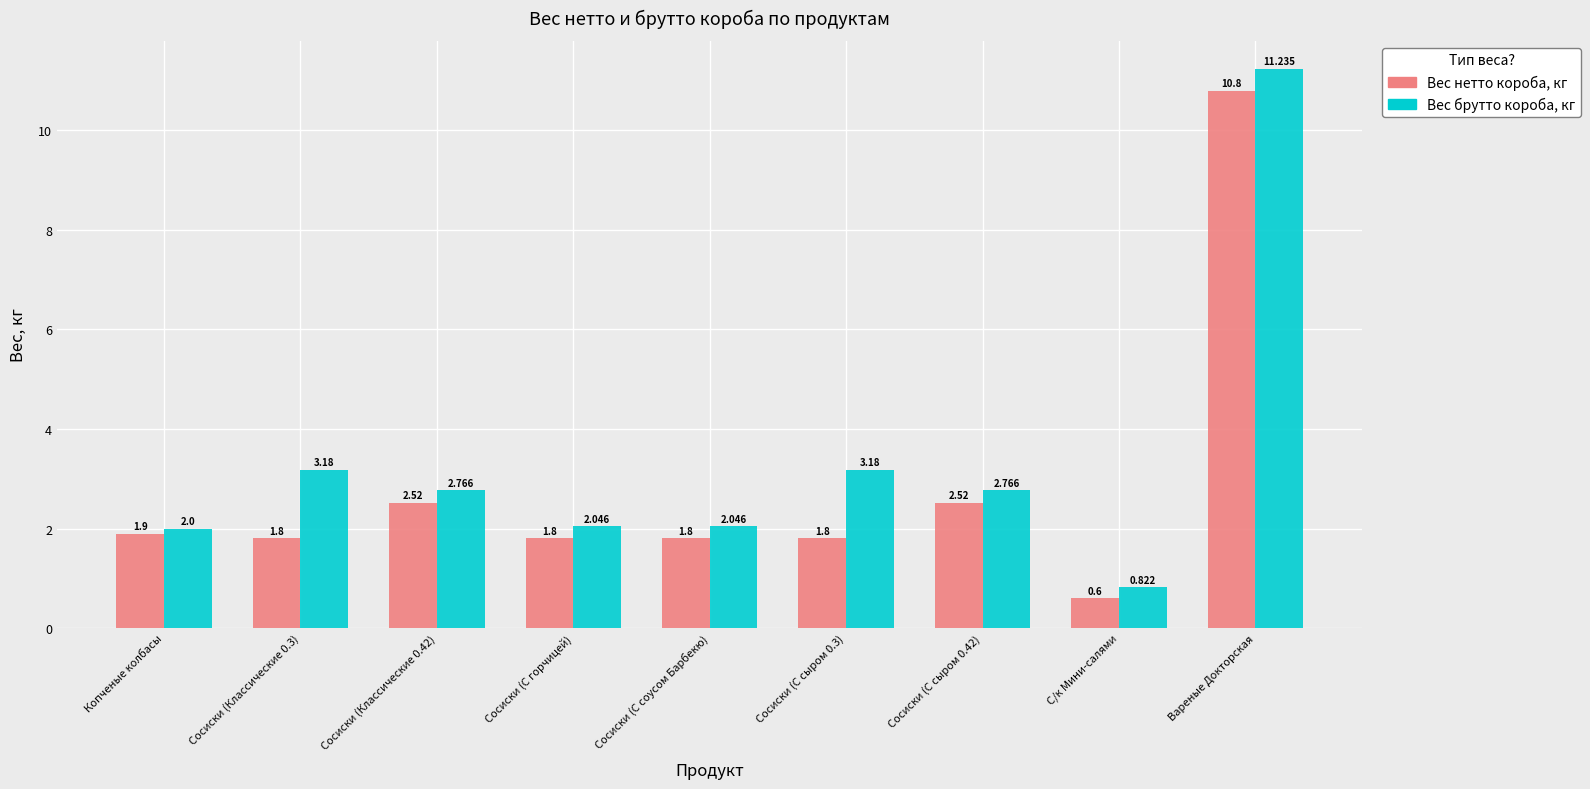

Which series has the widest spread of values?

Вес брутто короба, кг